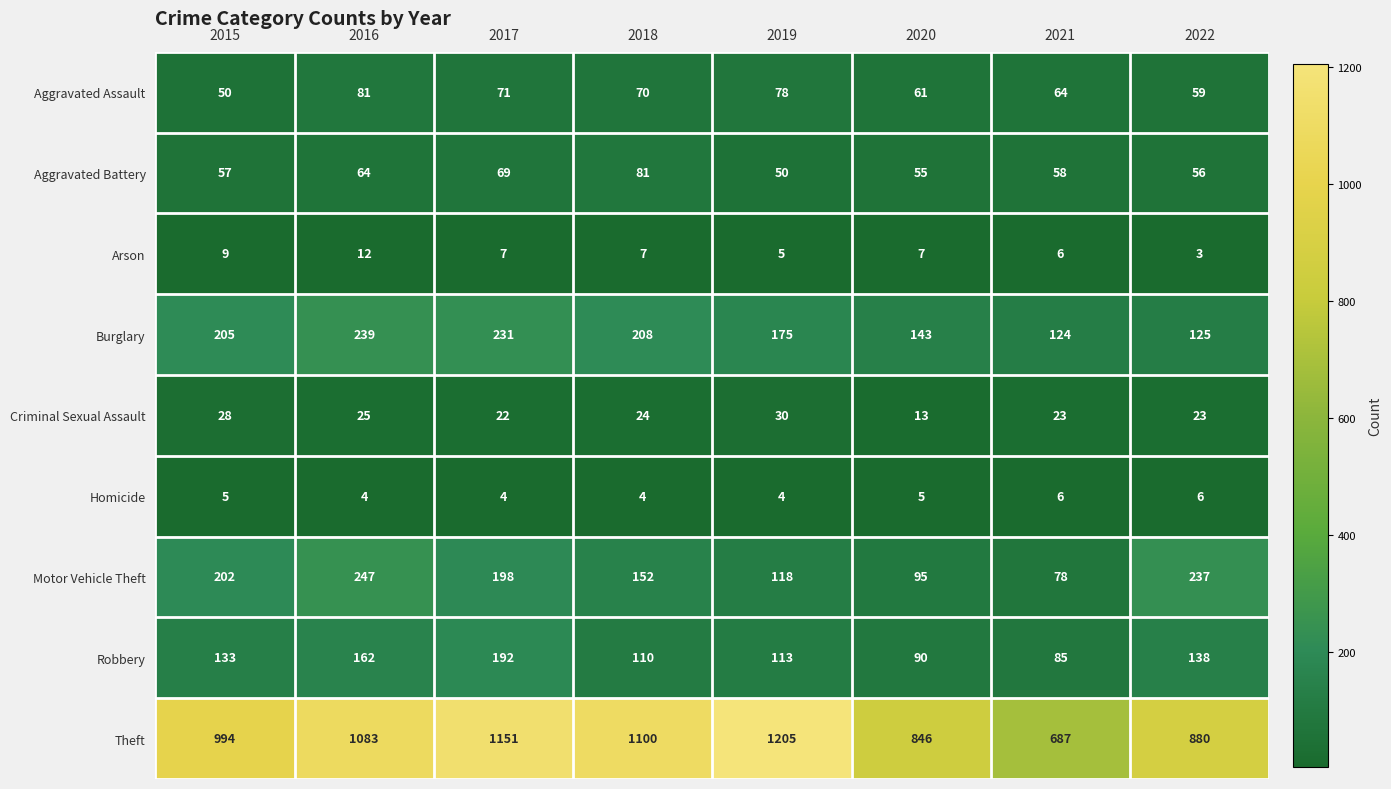

What is the difference between the maximum and second lowest values in the Criminal Sexual Assault series?

8